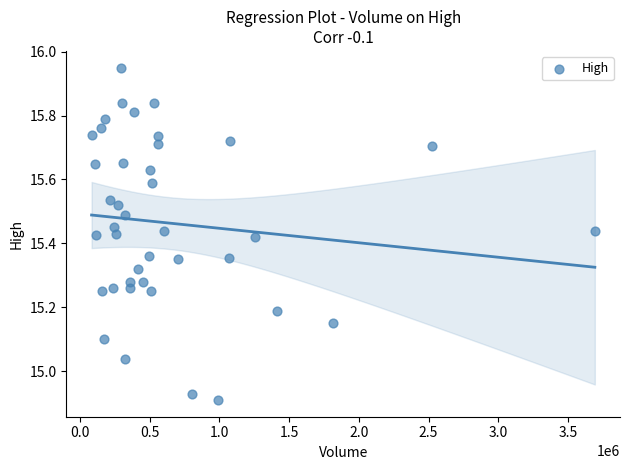

What is the range of X values (max minus min)?

3609200.0